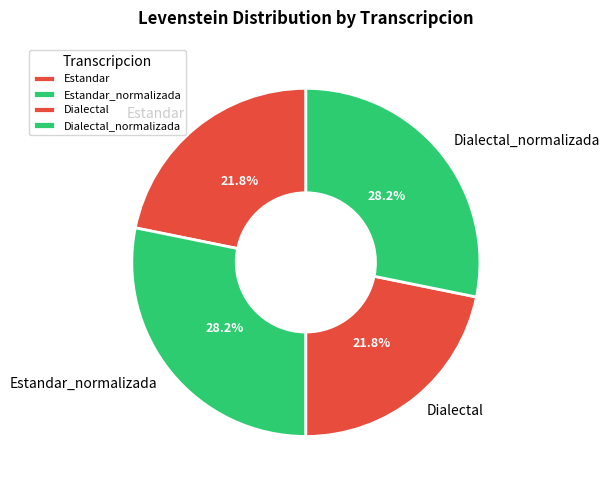

Approximately how many times larger is the value at Dialectal_normalizada compared to Estandar_normalizada?

1.0